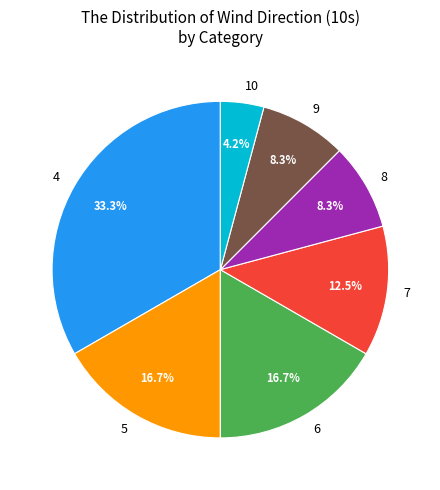

Which has a higher value, 4 or 7?

4